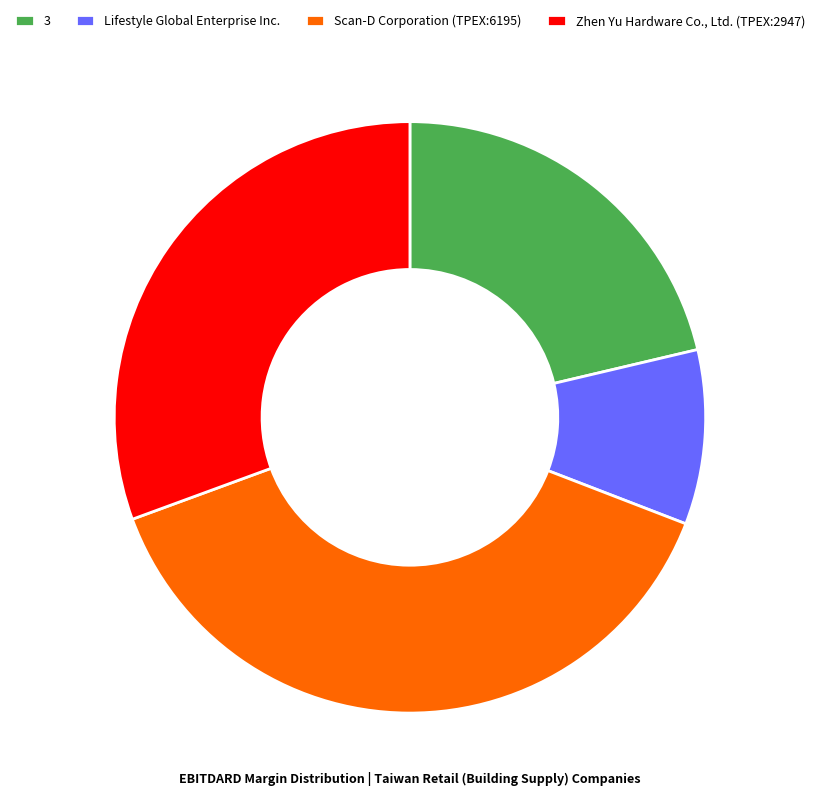

Do Zhen Yu Hardware Co., Ltd. (TPEX:2947) and 3 together represent more than half of the pie?

Yes